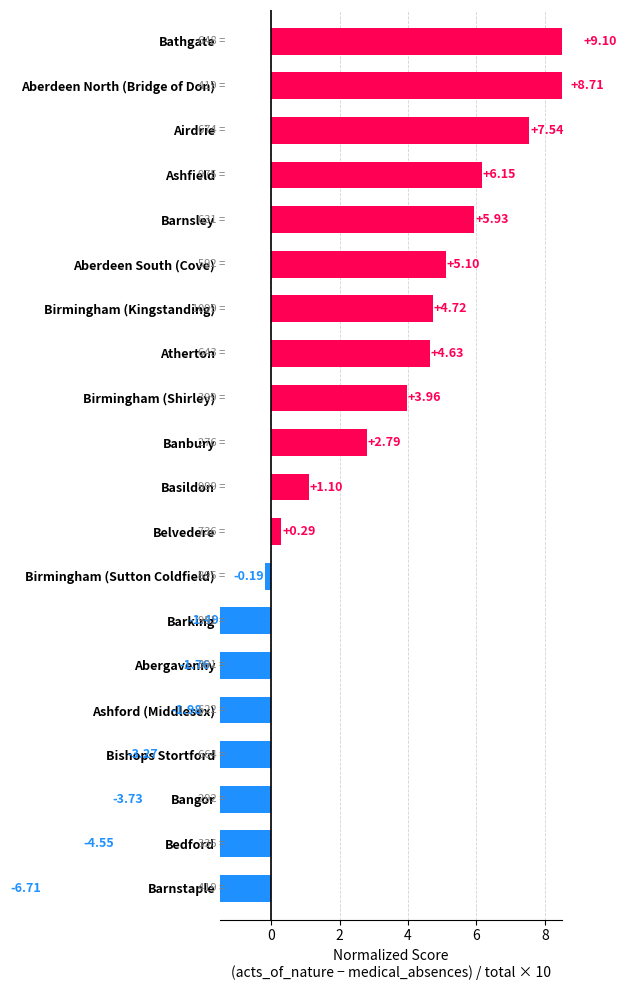

What is the ratio of the value at Banbury to the value at Birmingham (Shirley)?

0.7